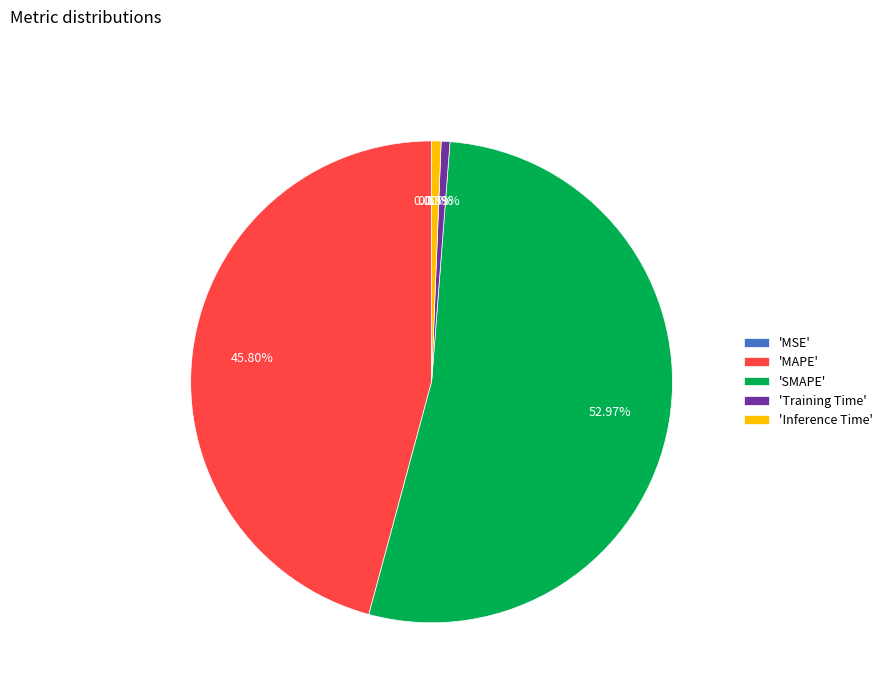

Which has a higher value, 'Training Time' or 'SMAPE'?

'SMAPE'